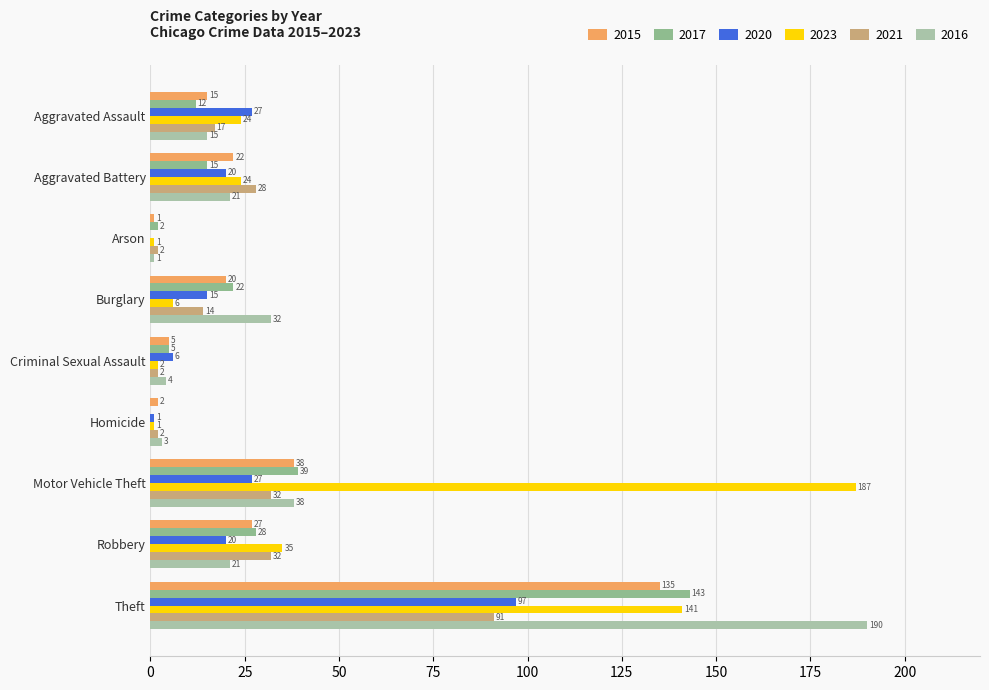

What is the total value across all series at Burglary?

109